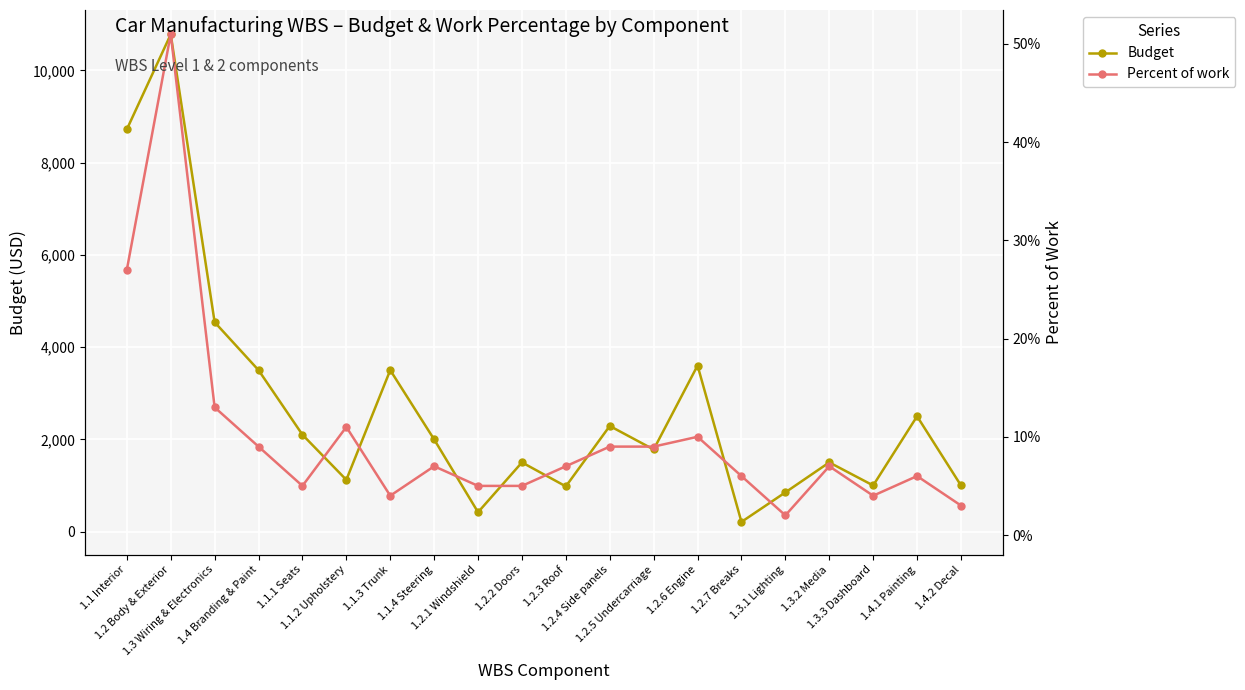

The Budget series shows 3780.1 at 1.4.1 Painting. True or false?

False